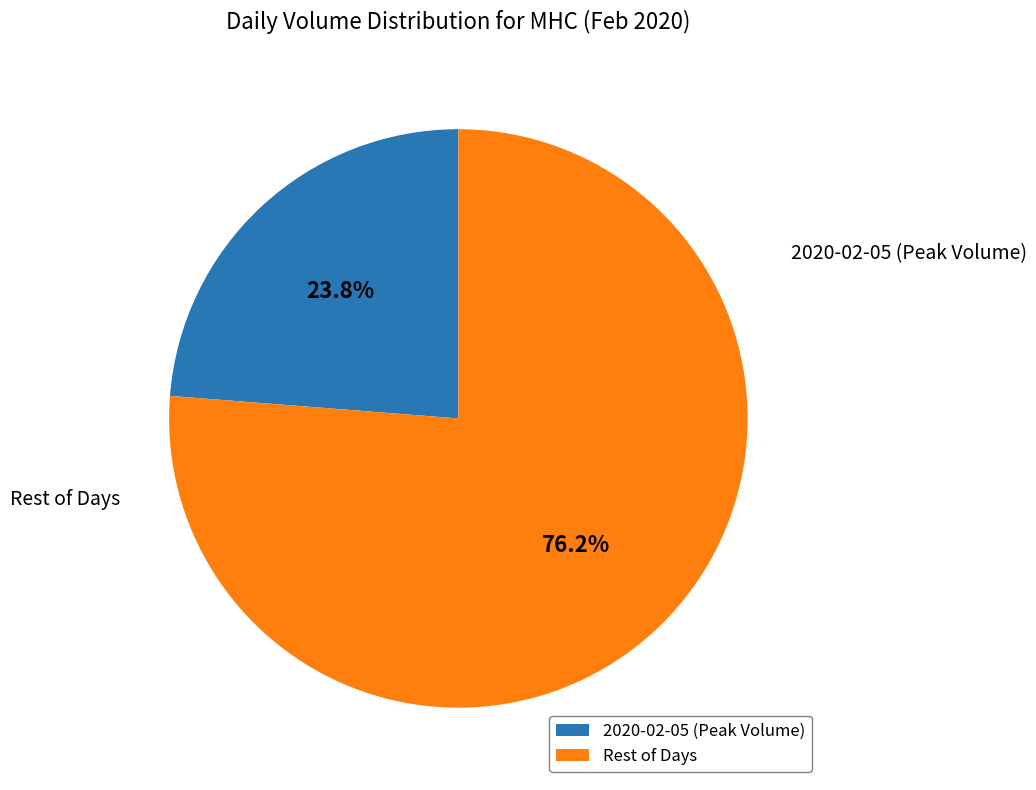

To the nearest percent, what is the difference between the largest and smallest slice percentages?

52%